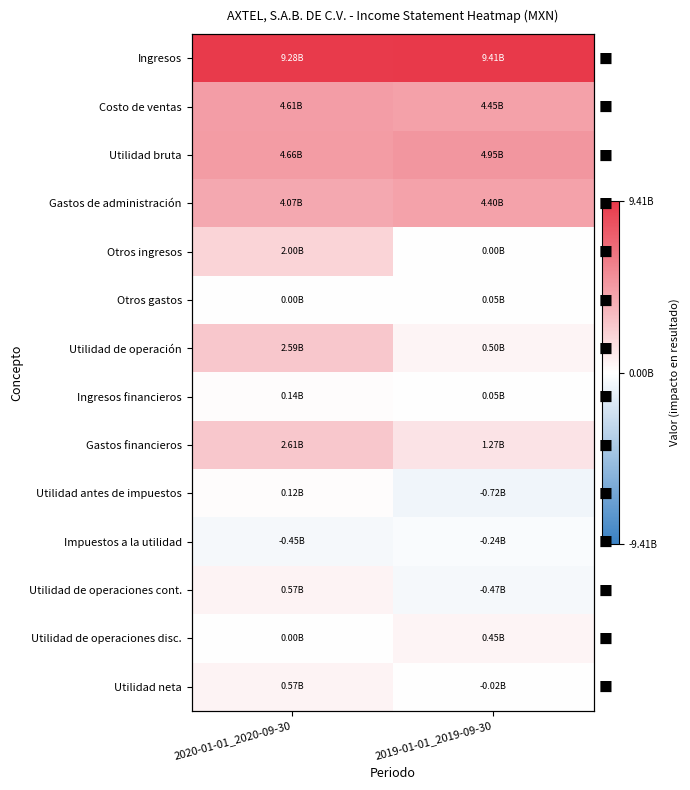

Count the number of categories in the chart.

2